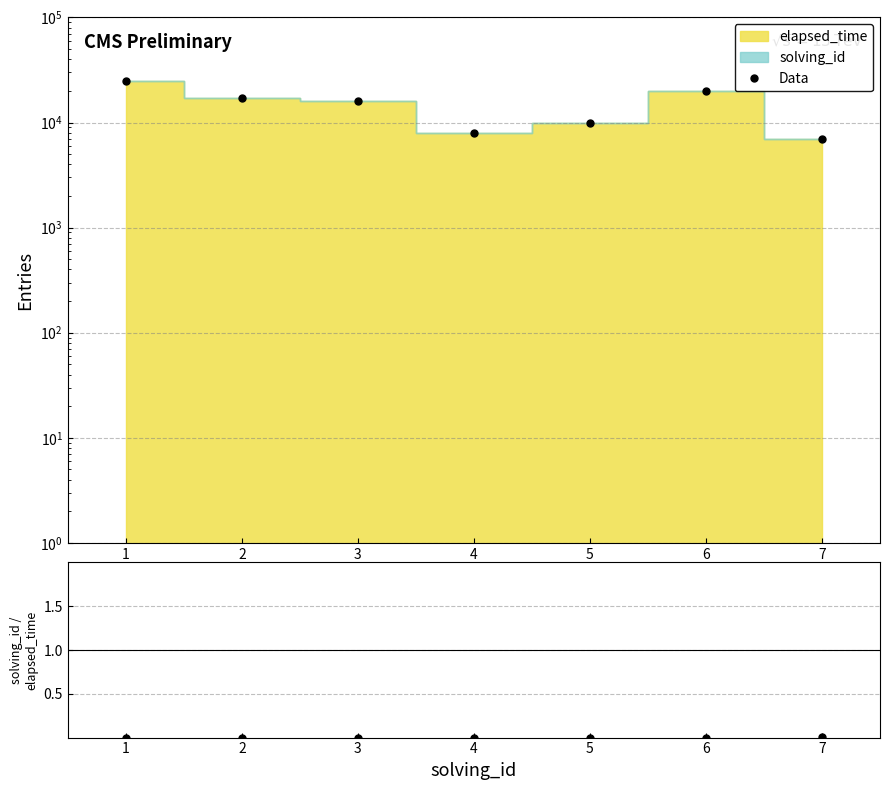

True or false: the data has more than 2 interior local peaks.

False